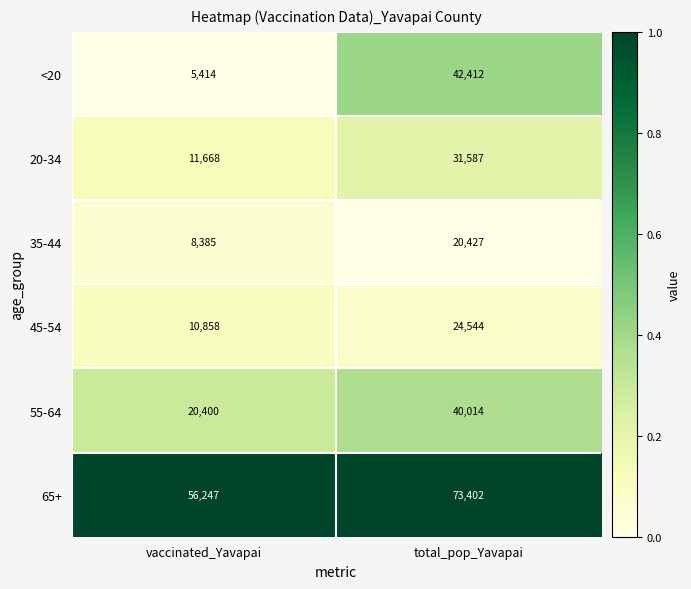

Rank the series by their maximum value, from highest to lowest.

65+, <20, 55-64, 20-34, 45-54, 35-44